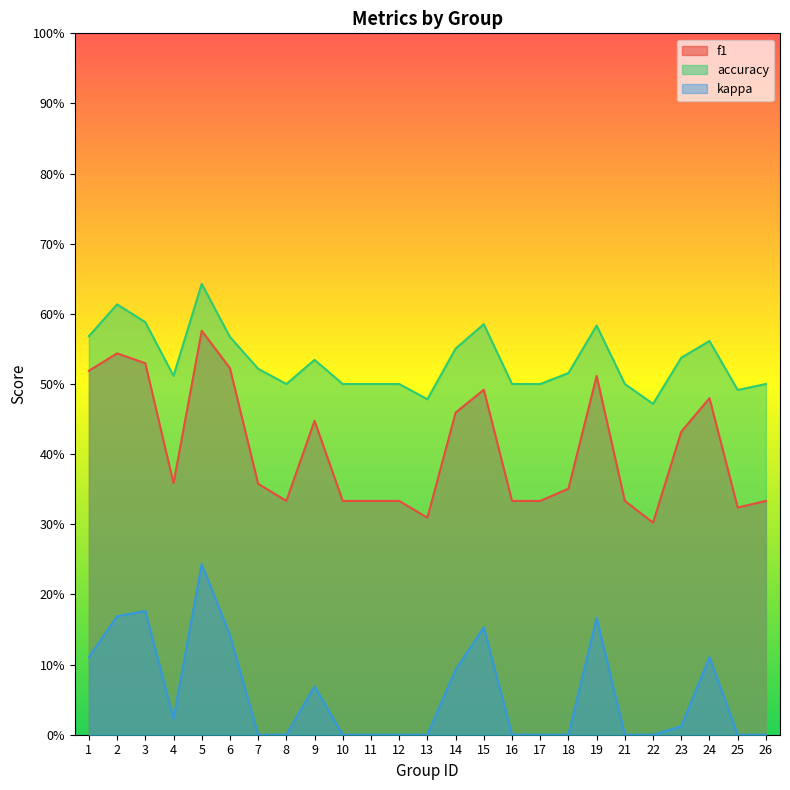

Does the chart display data point markers on the line(s)?

No